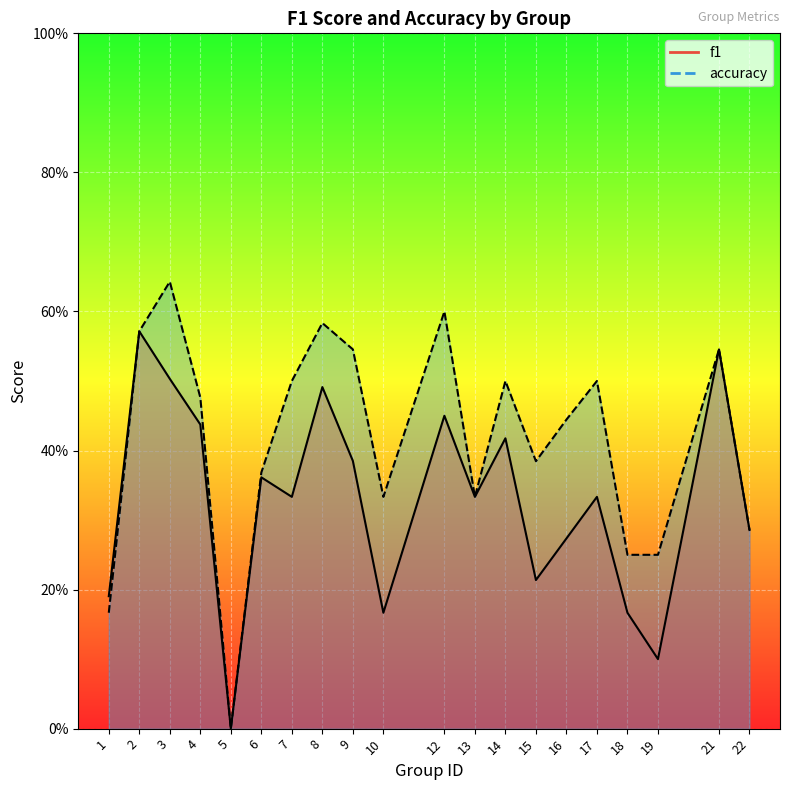

Which series has the largest total across all categories?

accuracy